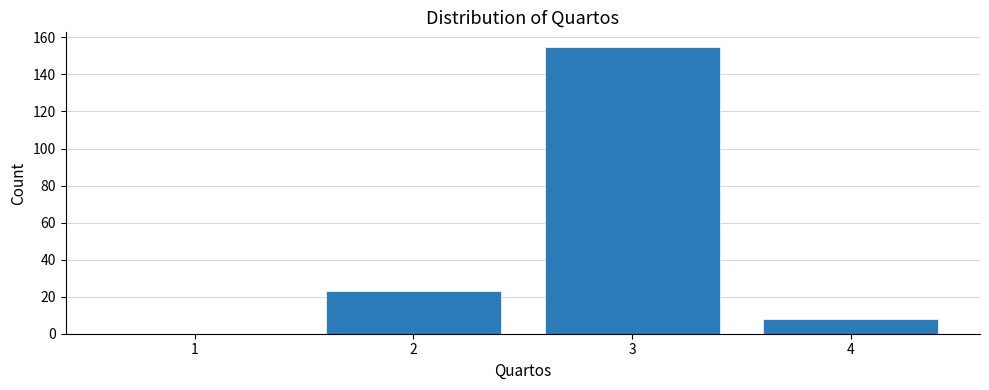

Reading left to right, extract all data points from this chart.

1=0	2=23	3=155	4=8